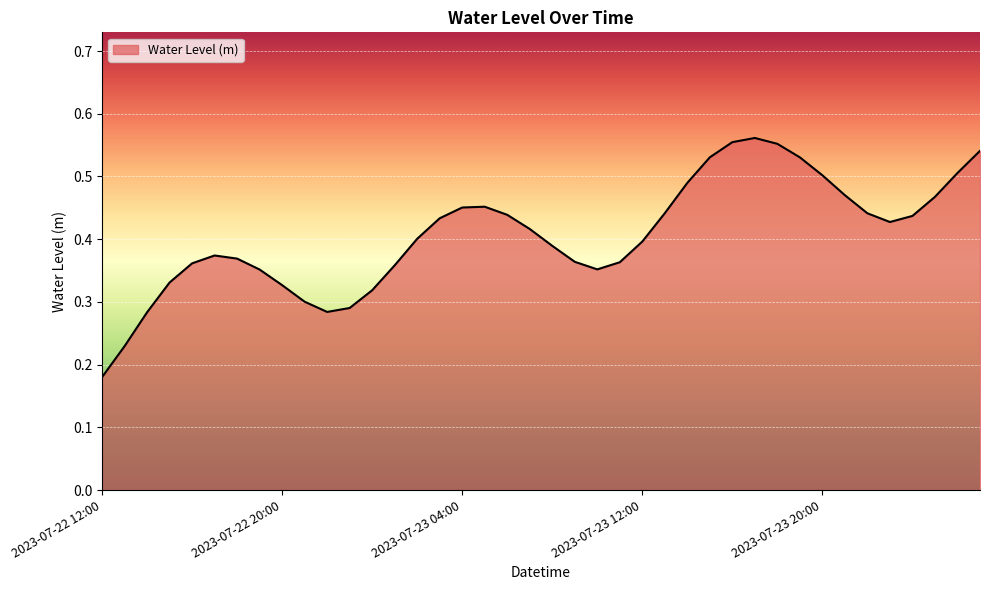

What is the average value?

0.4